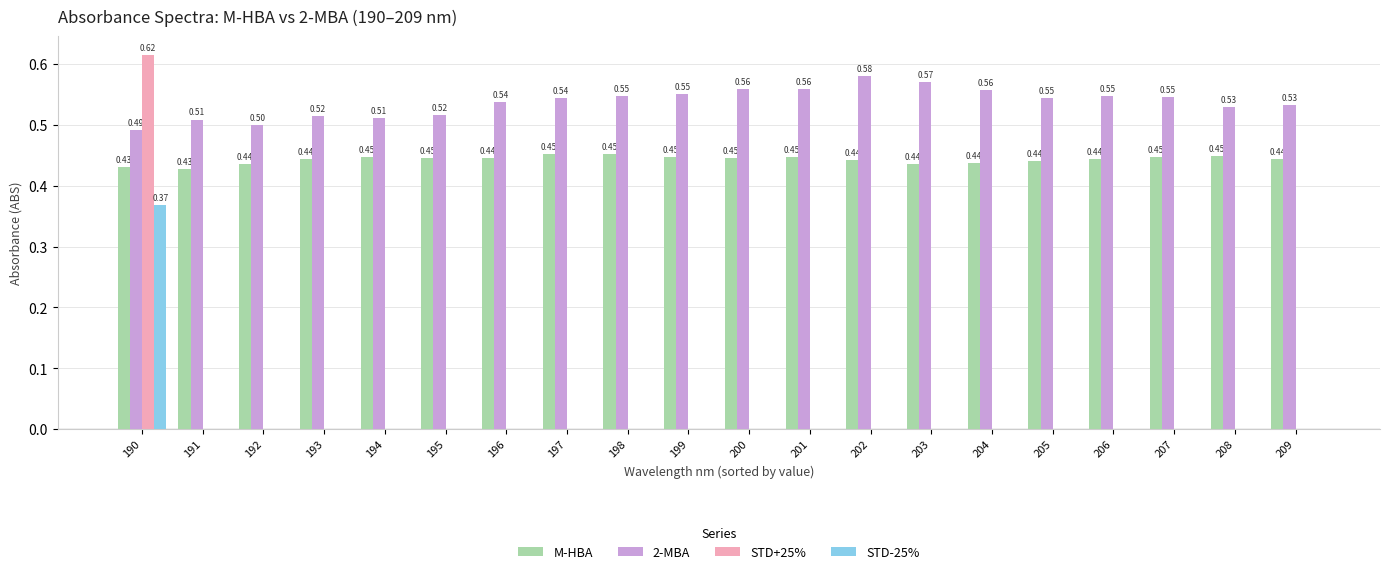

What are all the series names shown in the legend?

M-HBA, 2-MBA, STD+25%, STD-25%